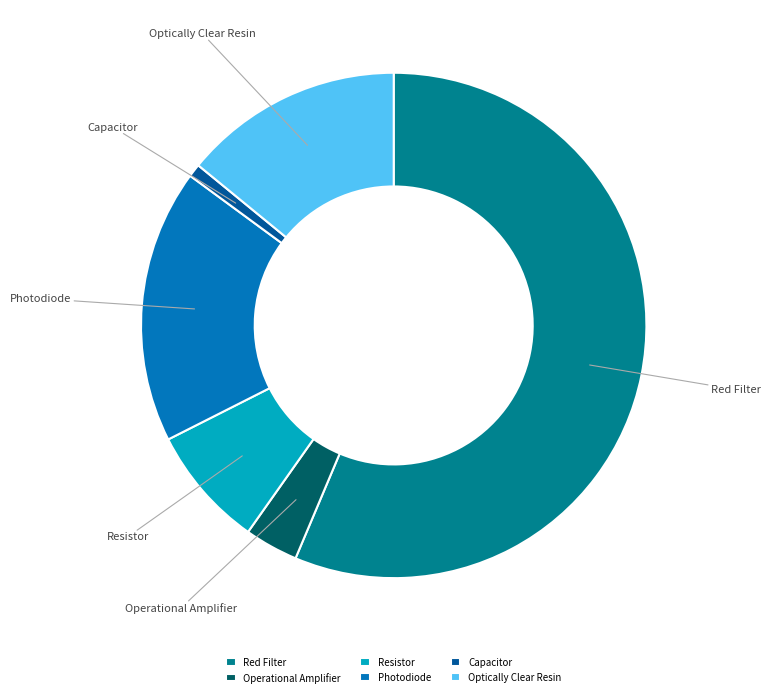

How many slices are in this pie chart?

6